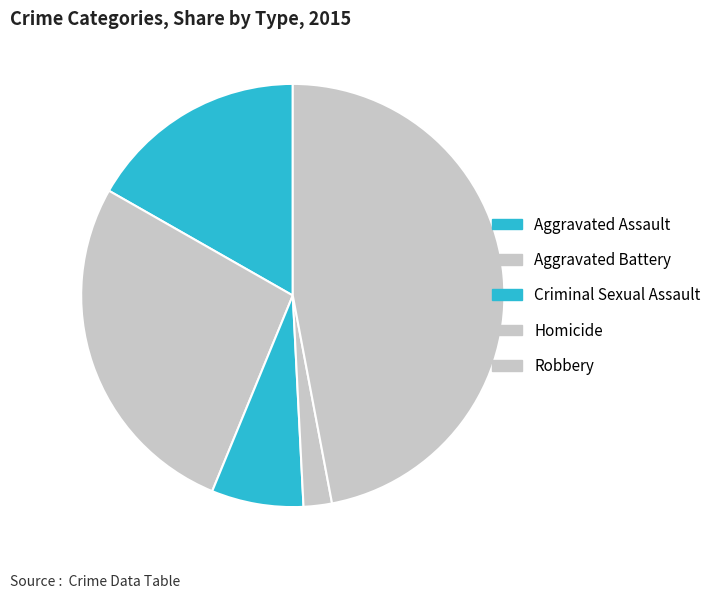

Is it true that Criminal Sexual Assault is 7% of the pie?

True